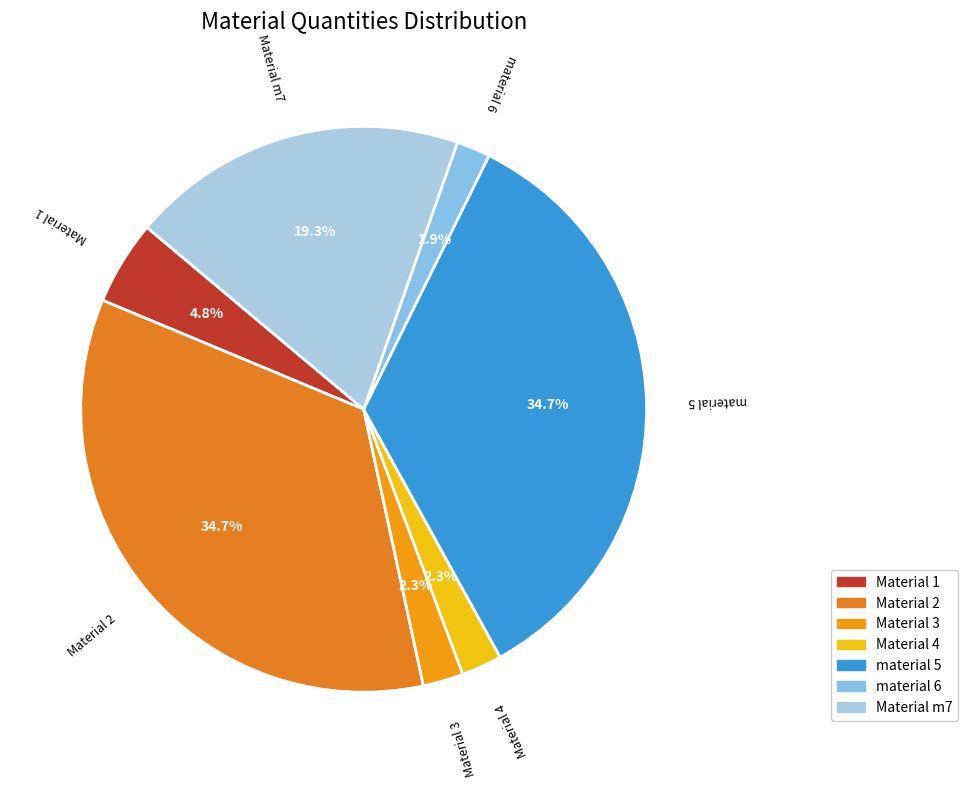

To the nearest percent, what portion does Material 3 represent?

2%